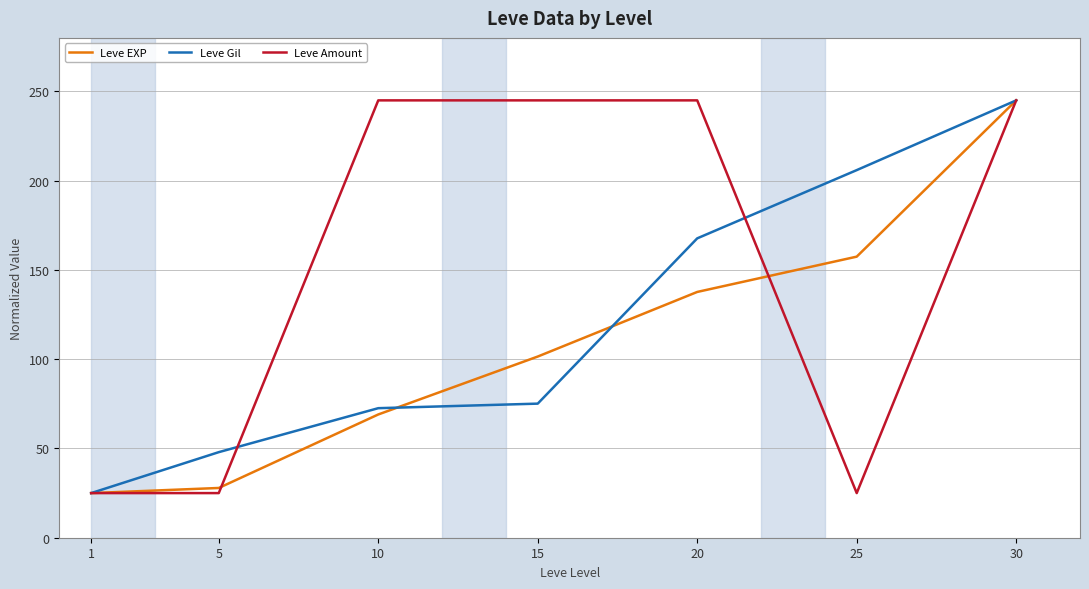

Is it true that Leve Gil equals 47.1 at 15?

False